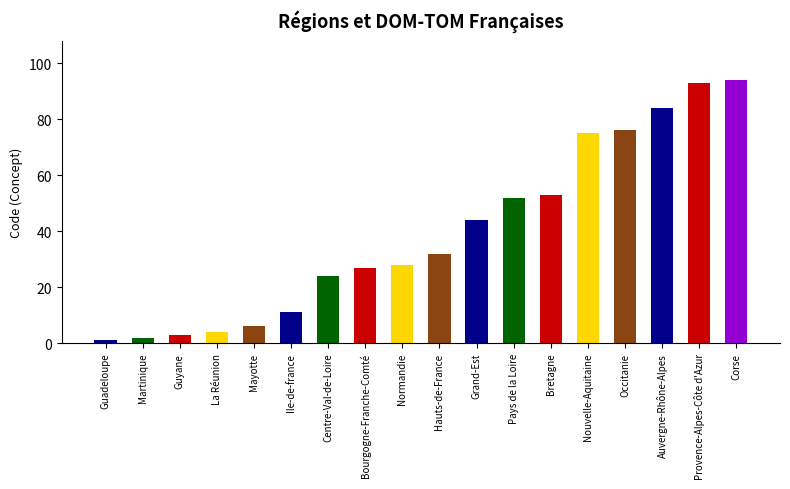

What is the value of the 17th bar from the left?

93